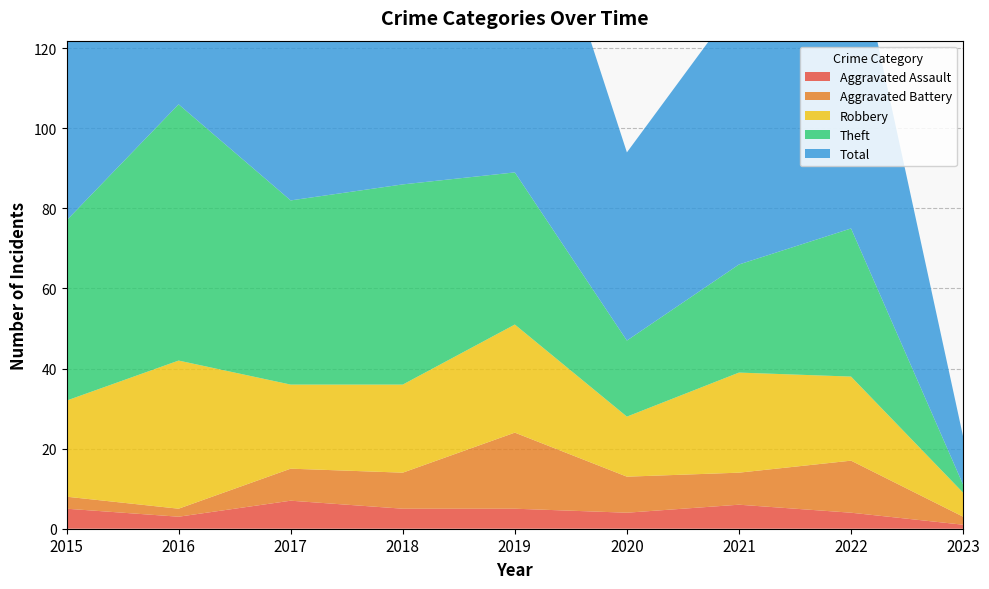

Reading left to right, extract all data points from this chart.

Aggravated Assault: 5	3	7	5	5	4	6	4	1
Aggravated Battery: 3	2	8	9	19	9	8	13	2
Robbery: 24	37	21	22	27	15	25	21	6
Theft: 45	64	46	50	38	19	27	37	2
Total: 77	106	82	88	91	47	66	77	12